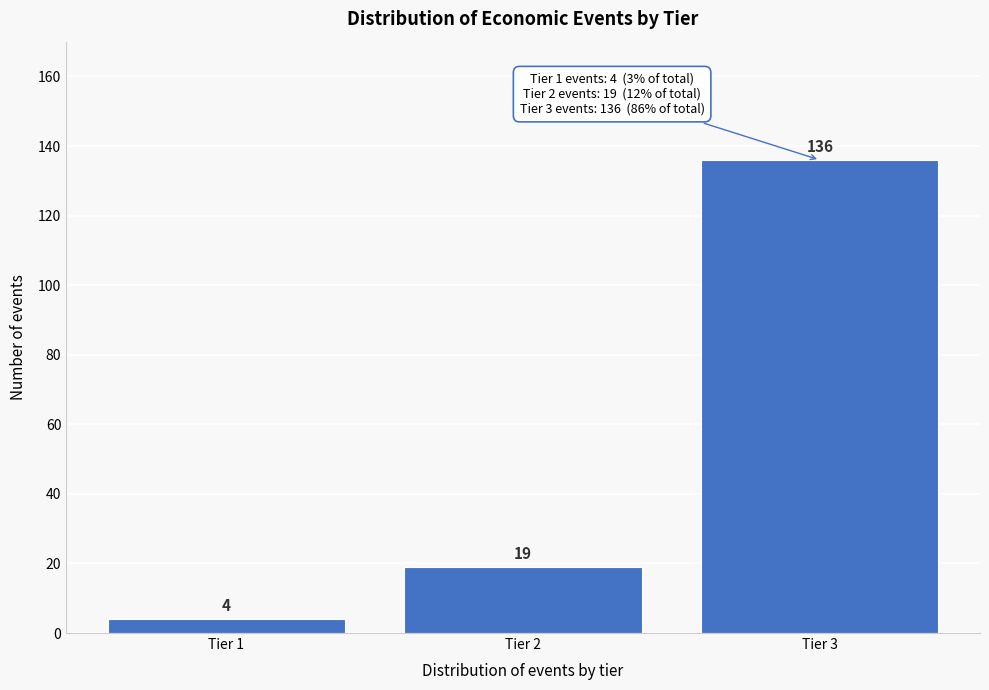

Reading left to right, transcribe all the data shown in this chart.

4	19	136